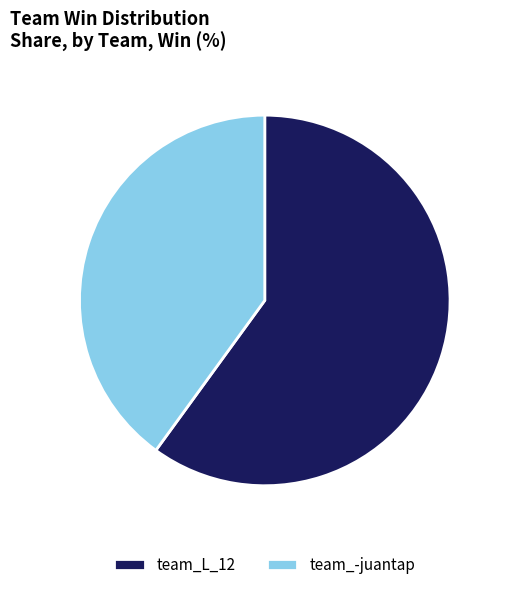

Do team_L_12 and team_-juantap together represent more than half of the pie?

Yes